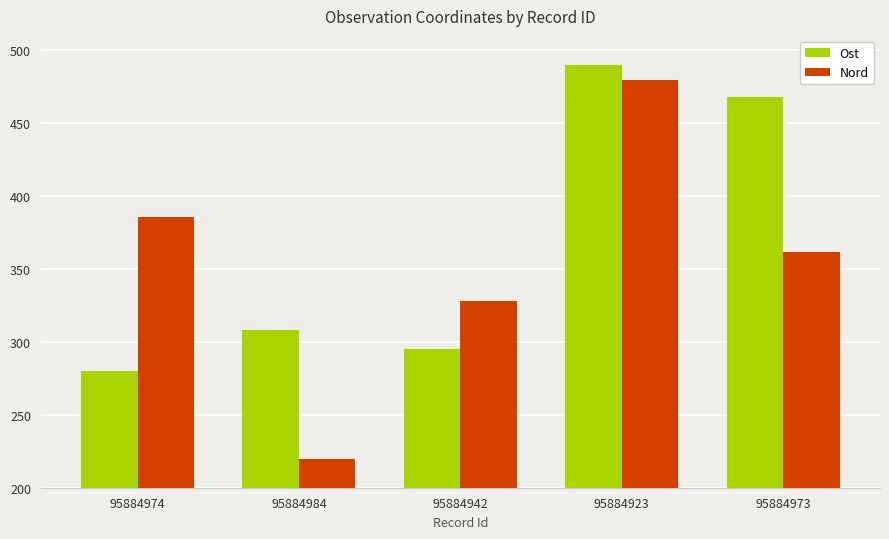

Which series has the widest spread of values?

Nord